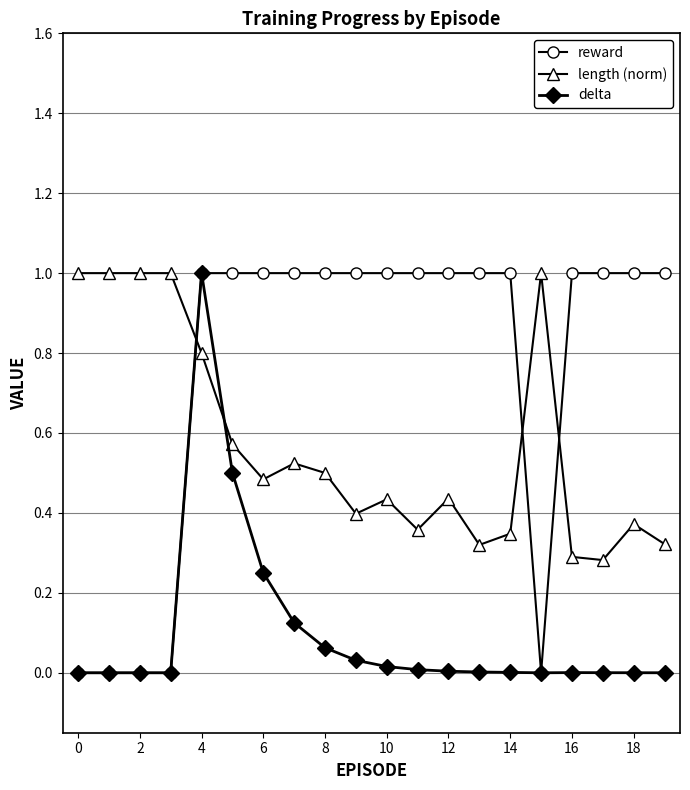

Which series has the largest total across all categories?

reward